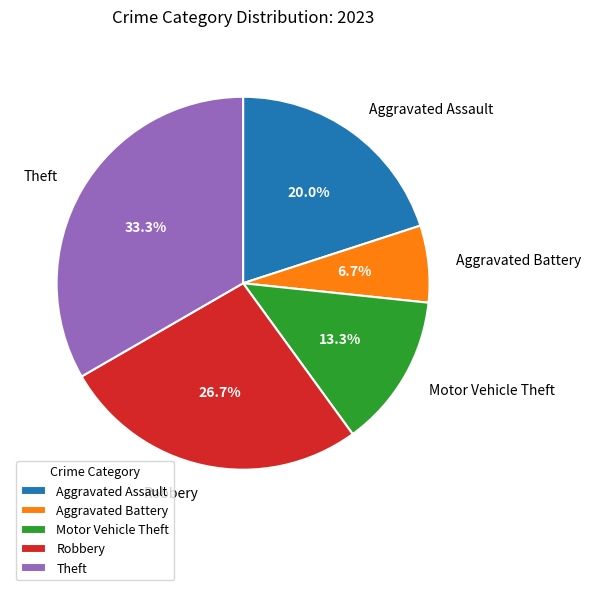

The Theft slice represents 26% of the pie. True or false?

False